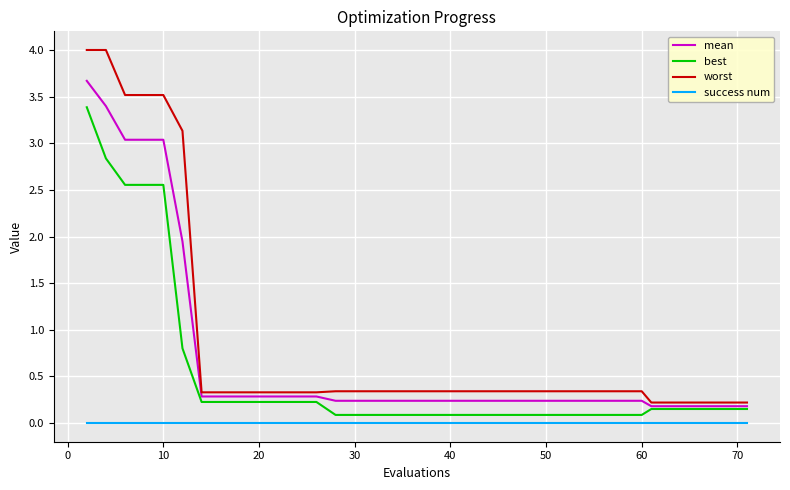

Rank the series by their maximum value, from lowest to highest.

success num, best, mean, worst